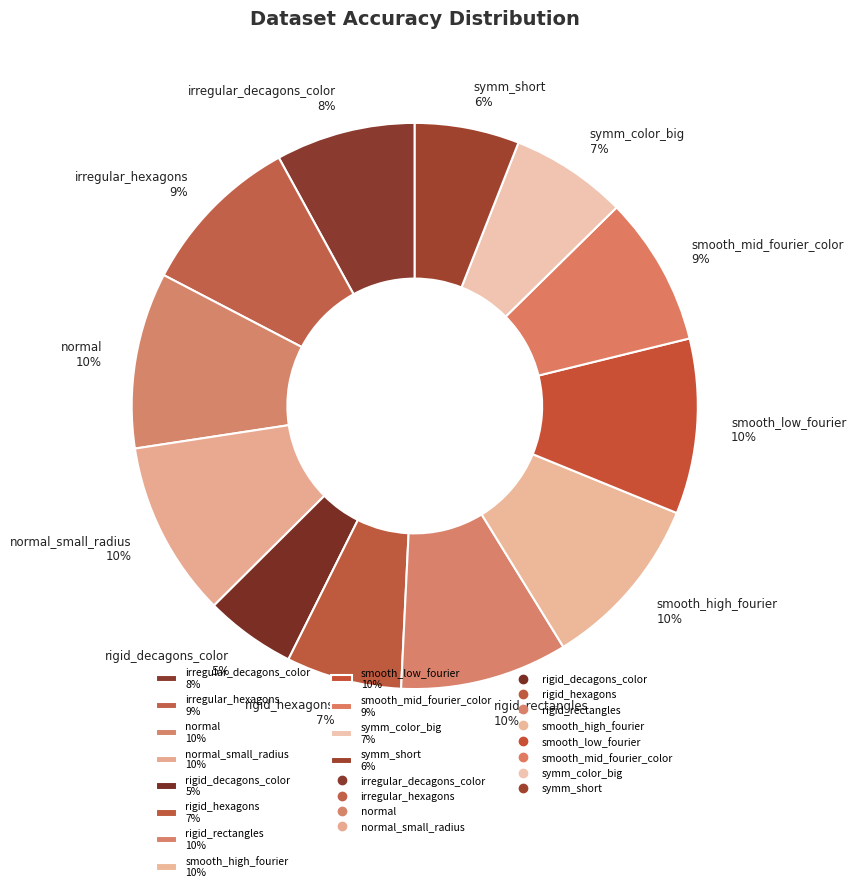

What percentage is the smooth_high_fourier 10% slice, to the nearest percent?

10%